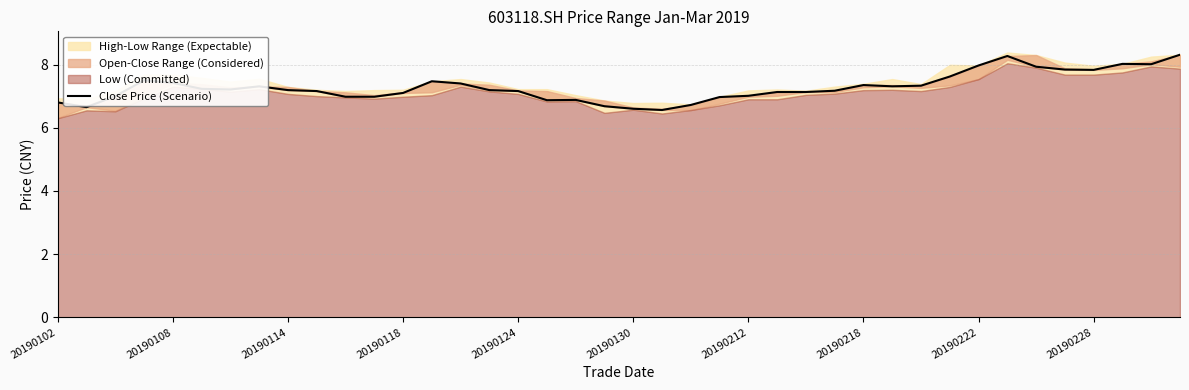

What position from the right is 20190130?

20